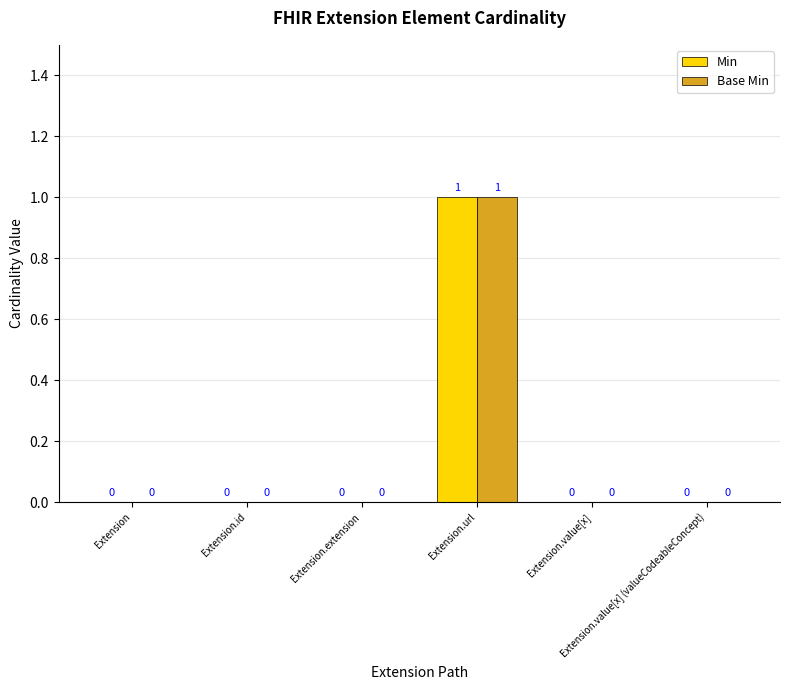

Count the number of data series in this chart.

2